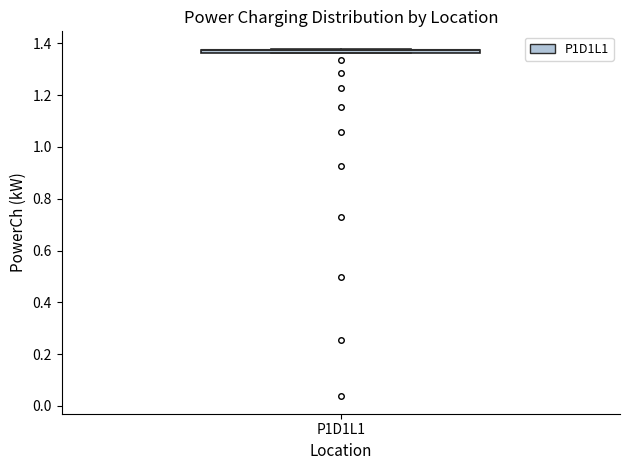

Where is the lower edge of the box for P1D1L1 on the y-axis? The values are not printed on the chart, so give them approximately, as read against the axis.

1.36